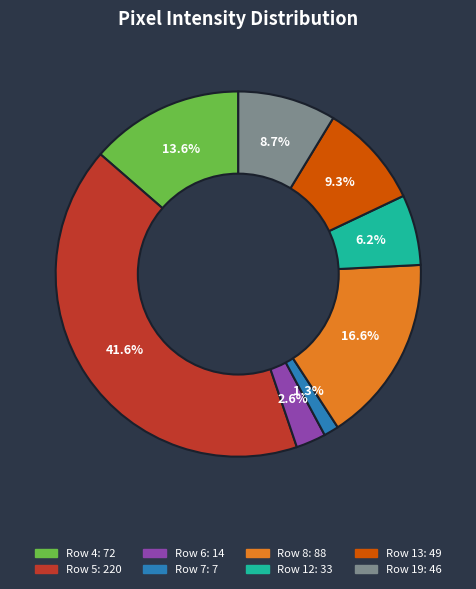

How many segments does this pie chart have?

8